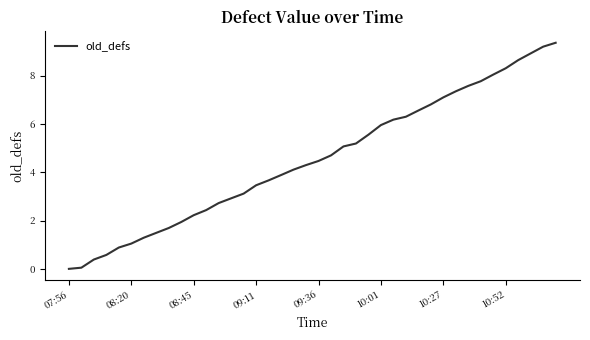

What is the difference between the maximum and minimum values?

9.4